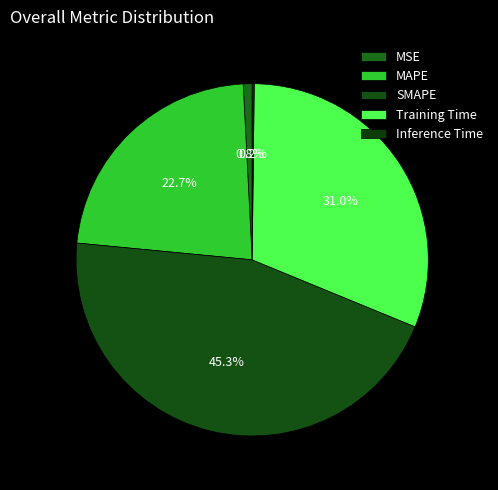

Rank the categories by value from highest to lowest.

SMAPE, Training Time, MAPE, MSE, Inference Time